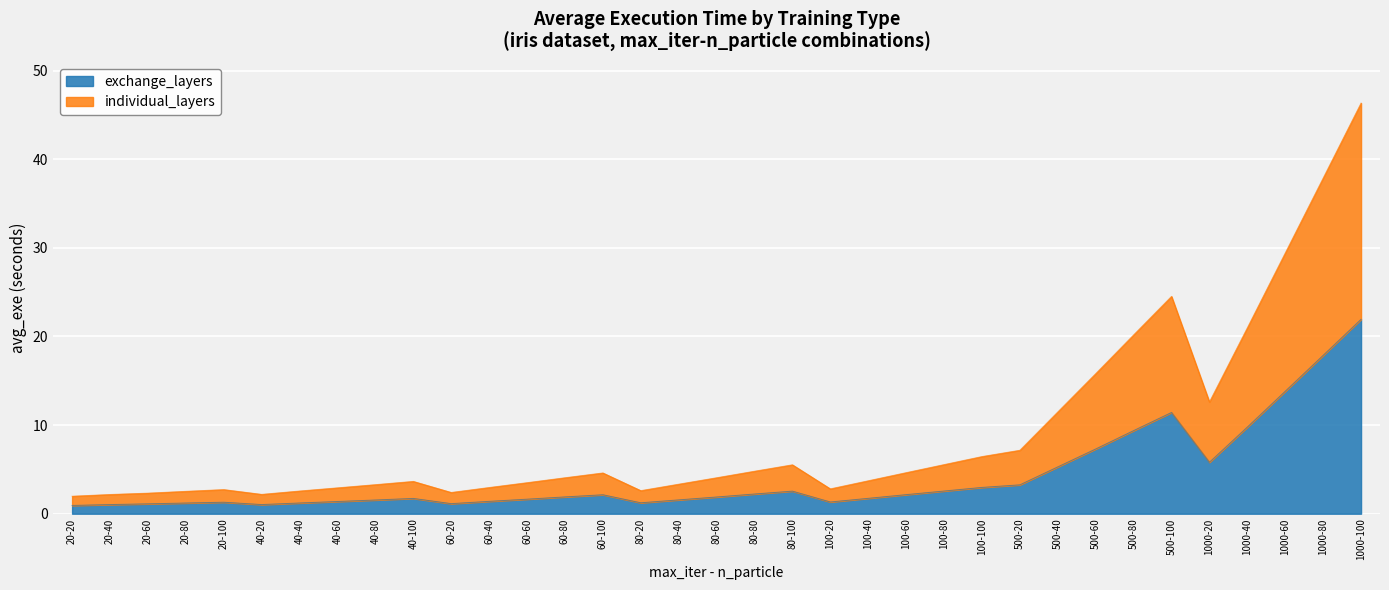

In exchange_layers, how many points are lower than both neighbors (excluding endpoints)?

5